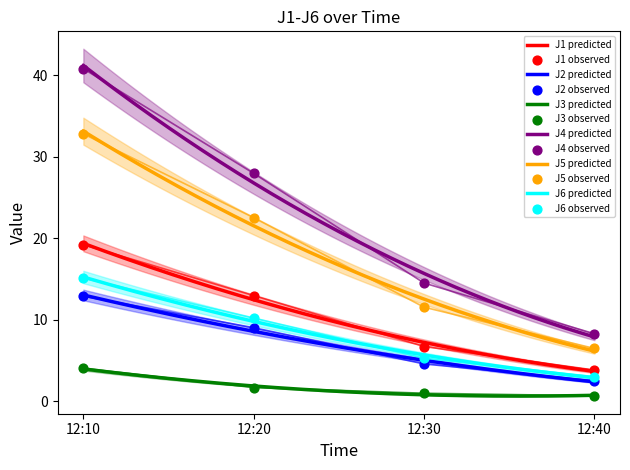

Which series reaches the minimum Y coordinate?

J3